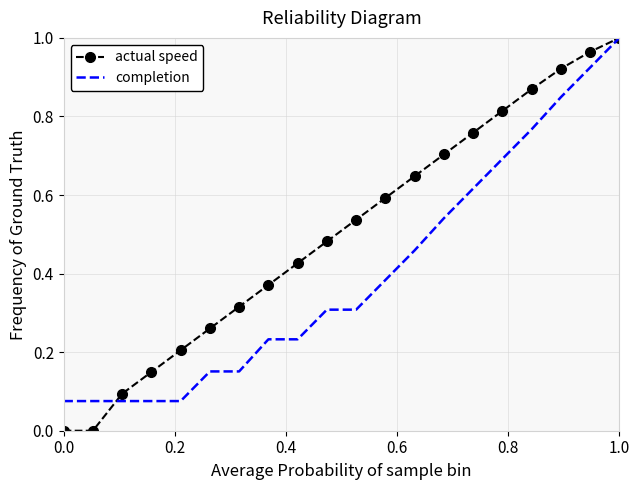

Which series has the widest spread of values?

actual speed